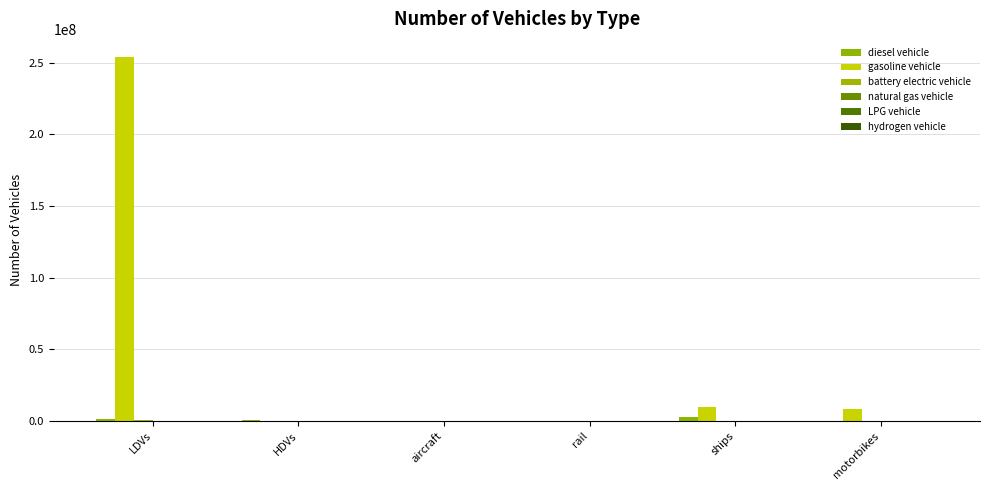

How many data points does each series have?

6